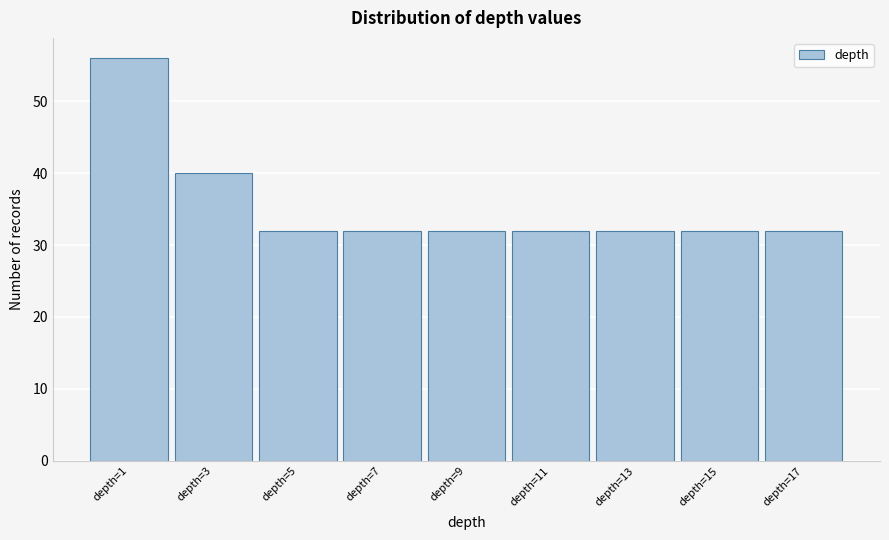

Reading left to right, list all the values displayed in this chart.

56	40	32	32	32	32	32	32	32